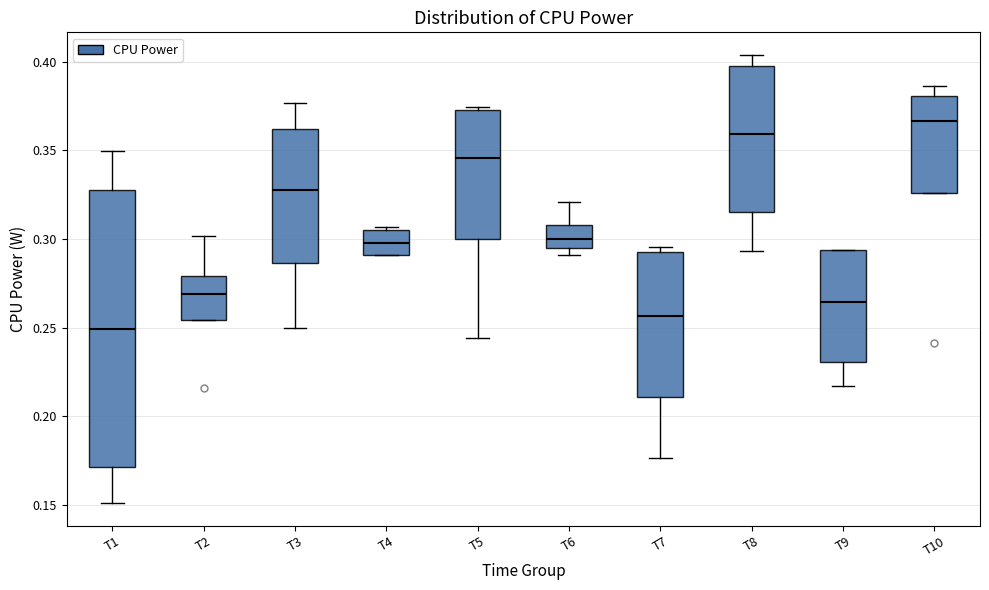

Reading left to right, transcribe this box plot: for each box, give where its median line is, the range the box spans, and where its two whiskers end, as read against the y-axis. The values are not printed on the chart, so give them approximately, as read against the axis.

T1: median 0.250, box 0.170 to 0.330, whiskers 0.150 to 0.350
T2: median 0.270, box 0.255 to 0.280, whiskers 0.255 to 0.300
T3: median 0.330, box 0.285 to 0.360, whiskers 0.250 to 0.375
T4: median 0.300, box 0.290 to 0.305, whiskers 0.290 to 0.305 (just above the box's upper edge)
T5: median 0.345, box 0.300 to 0.375, whiskers 0.245 to 0.375
T6: median 0.300, box 0.295 to 0.310, whiskers 0.290 to 0.320
T7: median 0.255, box 0.210 to 0.295, whiskers 0.175 to 0.295 (just above the box's upper edge)
T8: median 0.360, box 0.315 to 0.400, whiskers 0.295 to 0.405
T9: median 0.265, box 0.230 to 0.295, whiskers 0.215 to 0.295
T10: median 0.365, box 0.325 to 0.380, whiskers 0.325 to 0.385